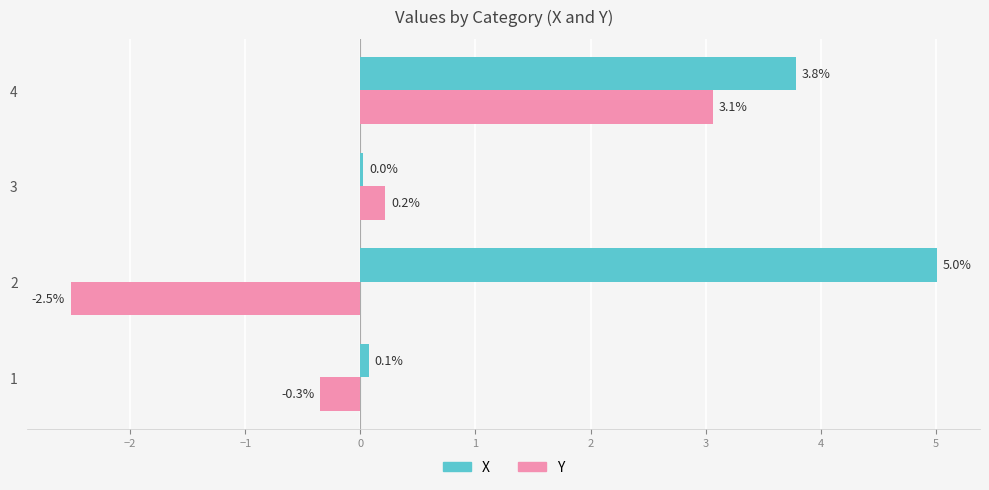

What is the difference between the maximum and minimum values in the Y series?

5.6